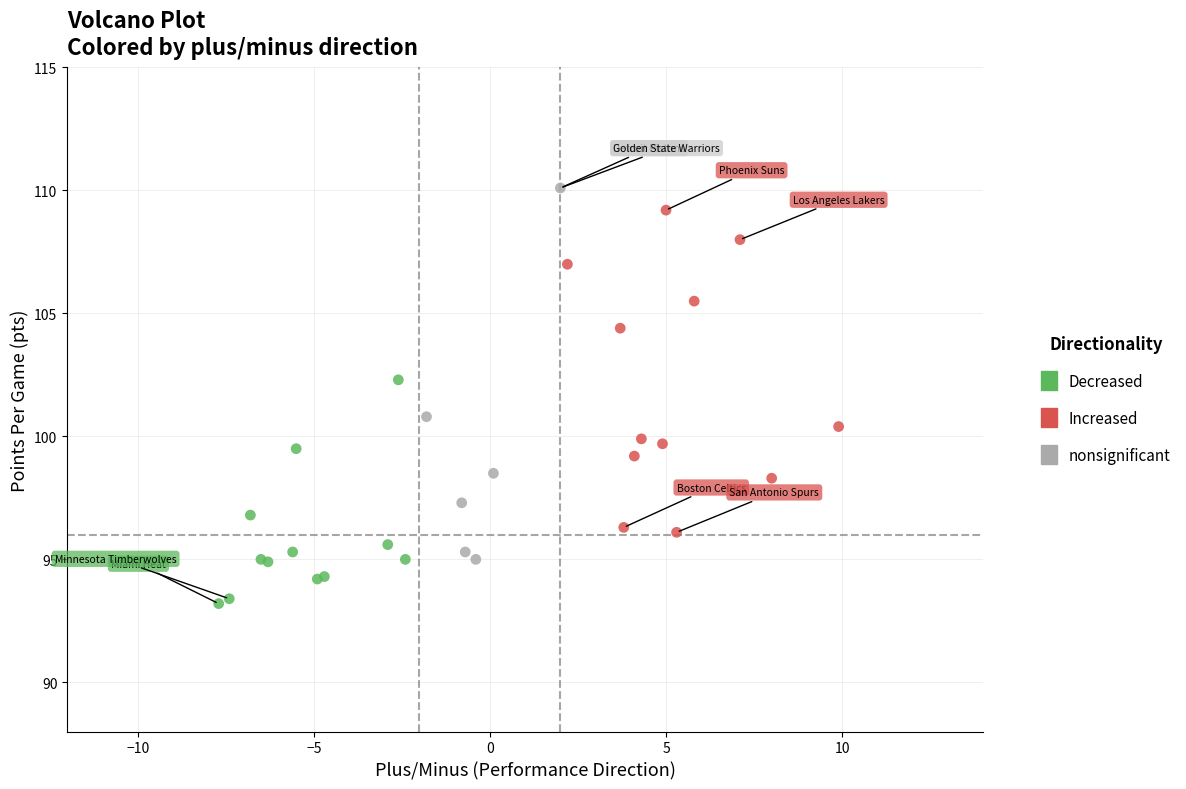

Which series has the largest Y range (max minus min)?

nonsignificant